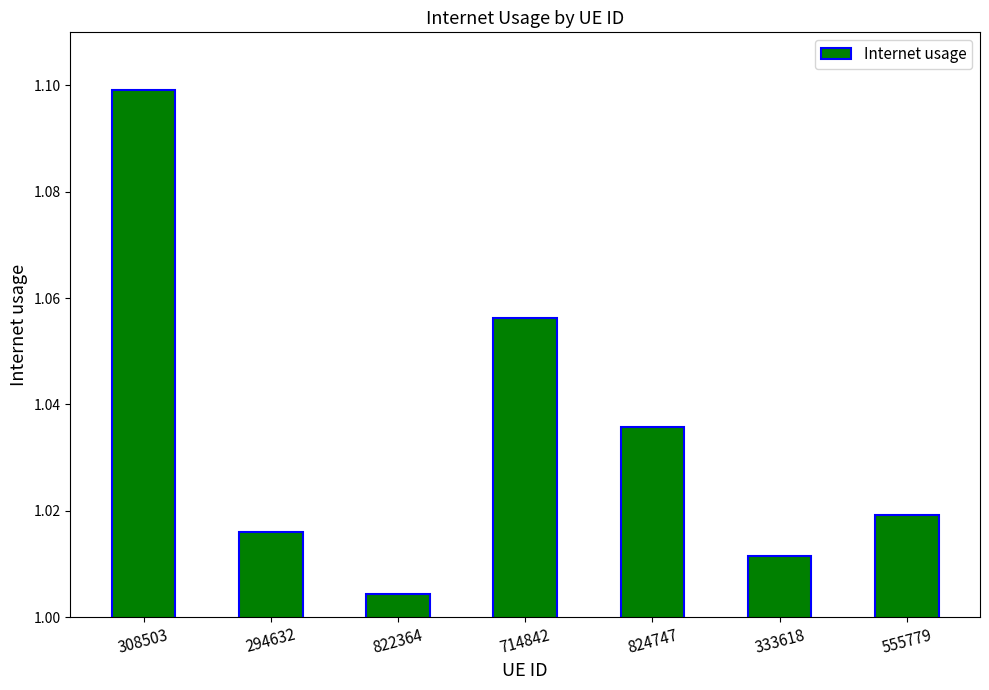

The value at 714842 is 1.4. True or false?

False